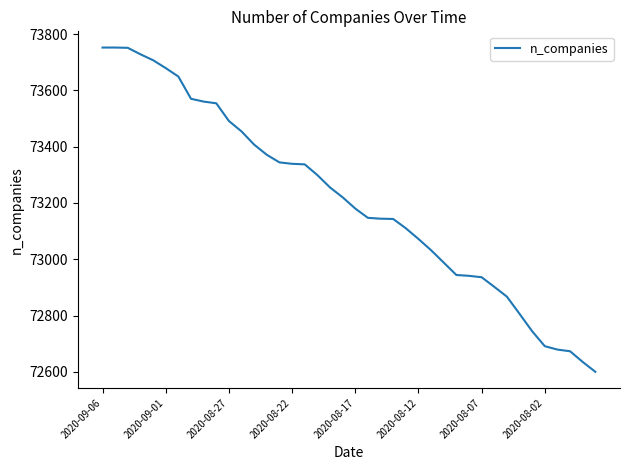

What is the smallest value displayed?

72600